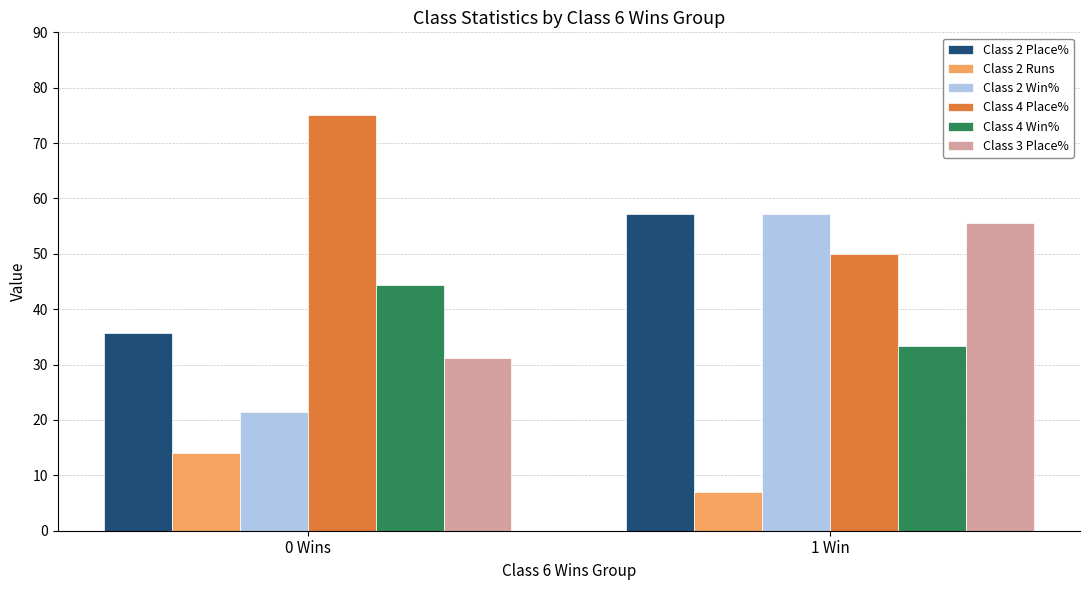

What is the difference between the maximum and minimum values in the Class 4 Place% series?

25.0